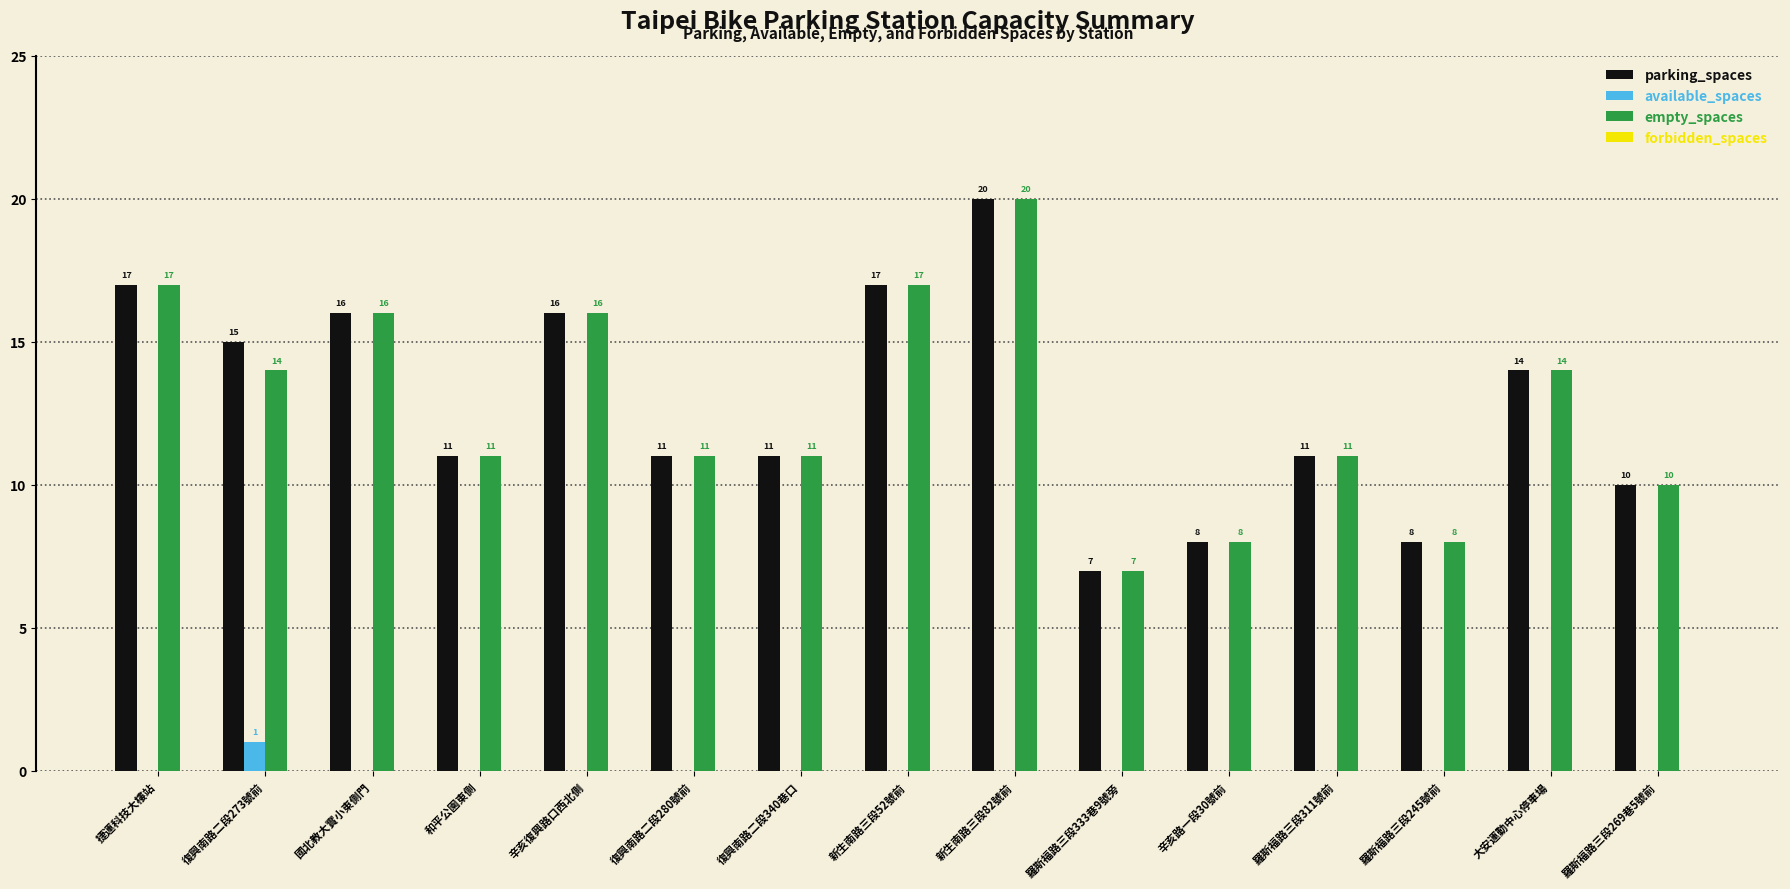

Is the value of available_spaces at 捷運科技大樓站 greater than the value of empty_spaces at 辛亥復興路口西北側?

No